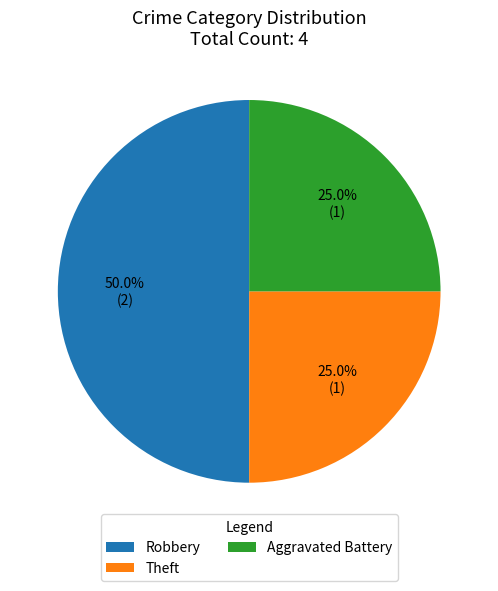

Approximately how many times larger is the value at Robbery compared to Theft?

2.0